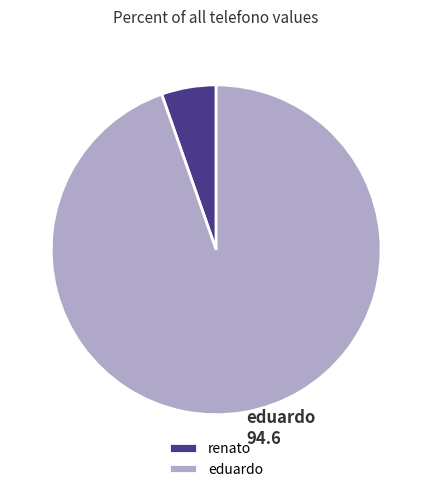

Is the sum of eduardo and renato greater than half?

Yes